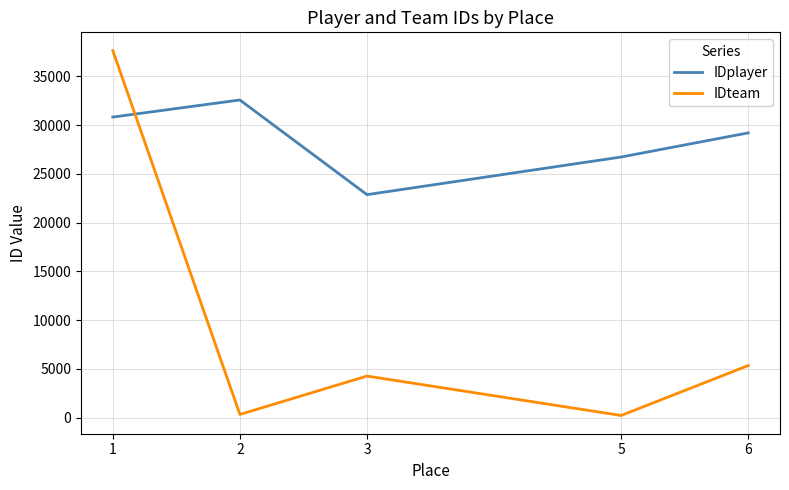

Rank the categories by IDplayer value from lowest to highest.

3, 5, 6, 1, 2